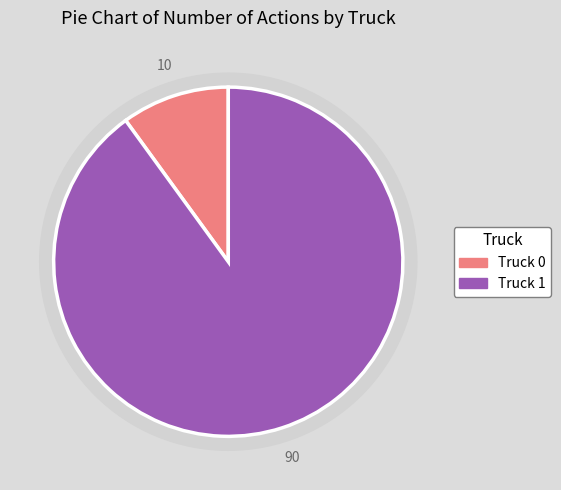

True or false: Truck 0 accounts for 10% of the total.

True